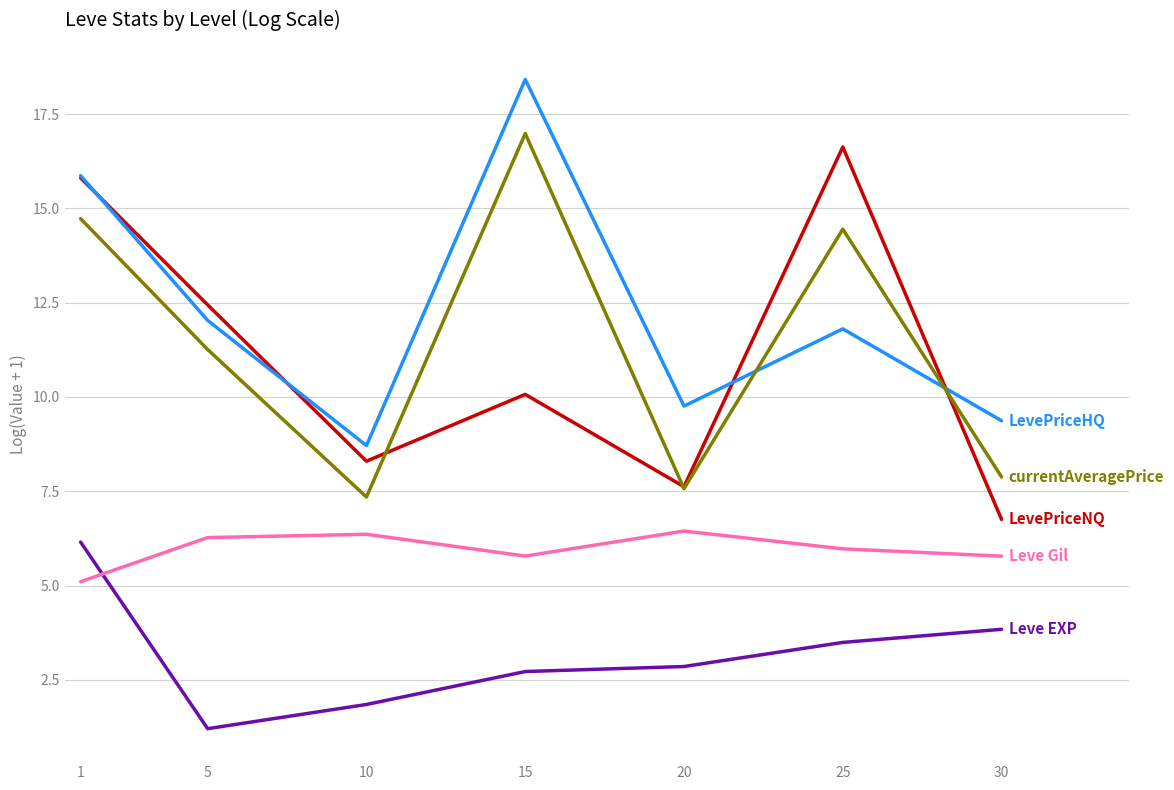

Reading right to left, extract all data points from this chart.

Leve EXP: 30=3.8	25=3.5	20=2.9	15=2.7	10=1.8	5=1.2	1=6.2
Leve Gil: 30=5.8	25=6.0	20=6.4	15=5.8	10=6.4	5=6.3	1=5.1
LevePriceNQ: 30=6.8	25=16.6	20=7.6	15=10.1	10=8.3	5=12.4	1=15.8
LevePriceHQ: 30=9.4	25=11.8	20=9.8	15=18.4	10=8.7	5=12.0	1=15.9
currentAveragePrice: 30=7.9	25=14.5	20=7.6	15=17.0	10=7.3	5=11.3	1=14.7